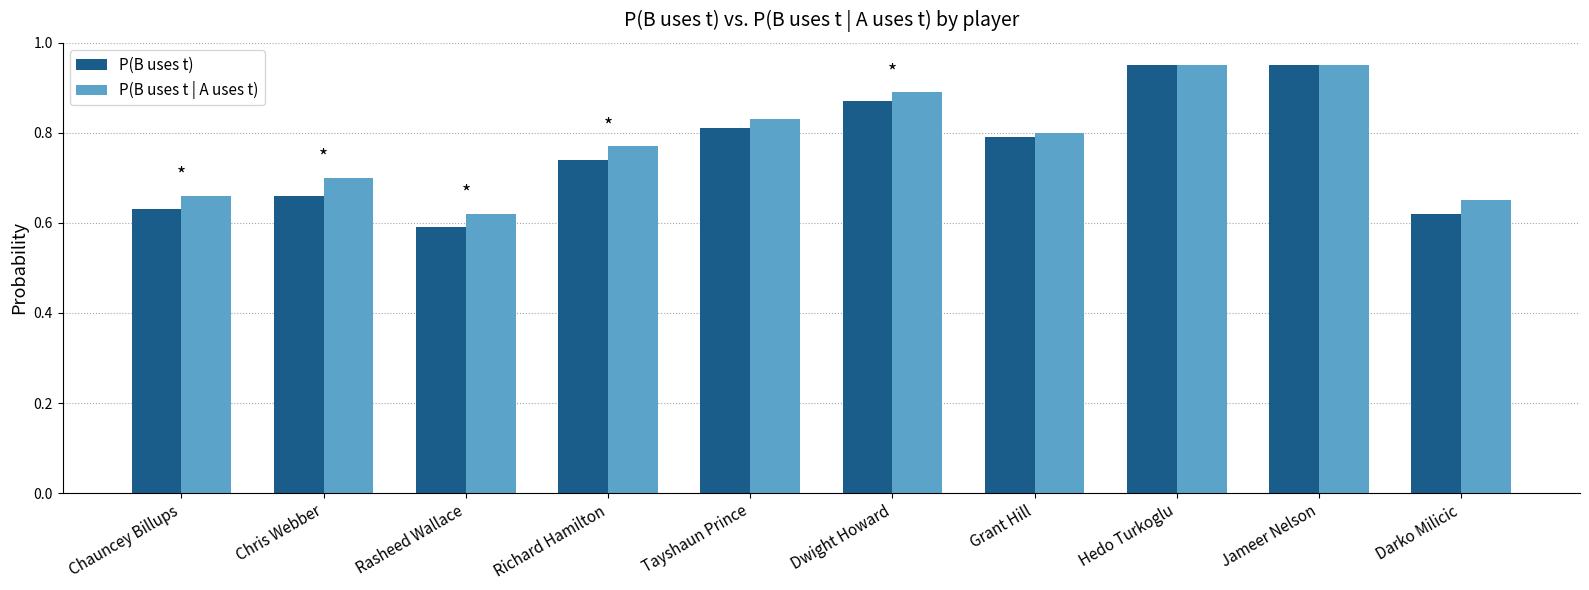

Which label corresponds to the smallest value in the chart?

Rasheed Wallace